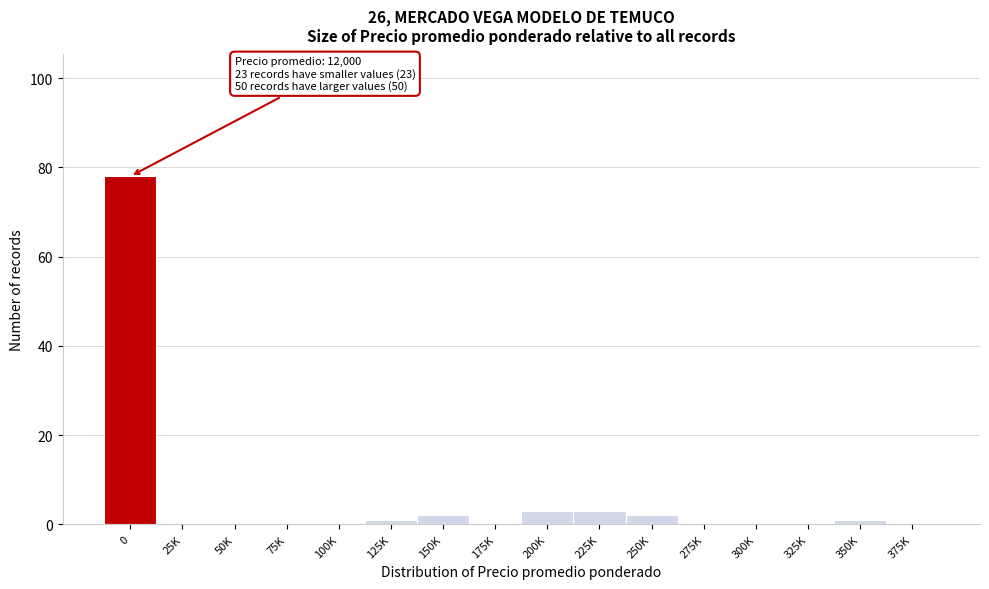

Reading left to right, transcribe all the data shown in this chart.

0=78	25K=0	50K=0	75K=0	100K=0	125K=1	150K=2	175K=0	200K=3	225K=3	250K=2	275K=0	300K=0	325K=0	350K=1	375K=0